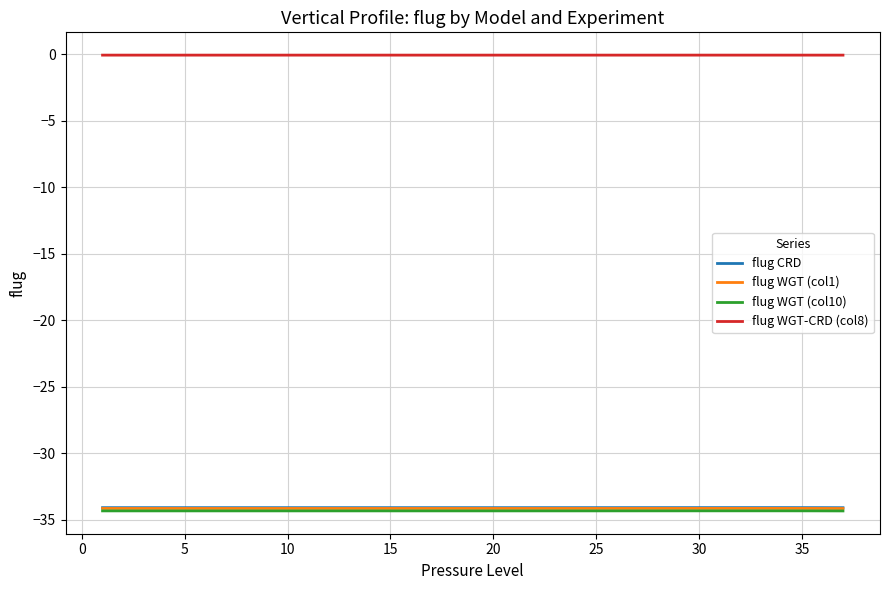

True or false: flug CRD has more than 0 interior local peaks.

True